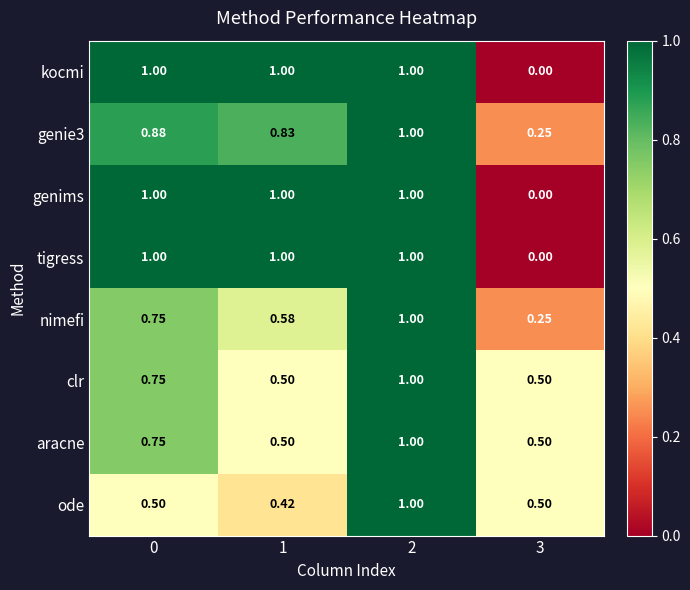

Is the value of genims at 3 greater than the value of tigress at 0?

No